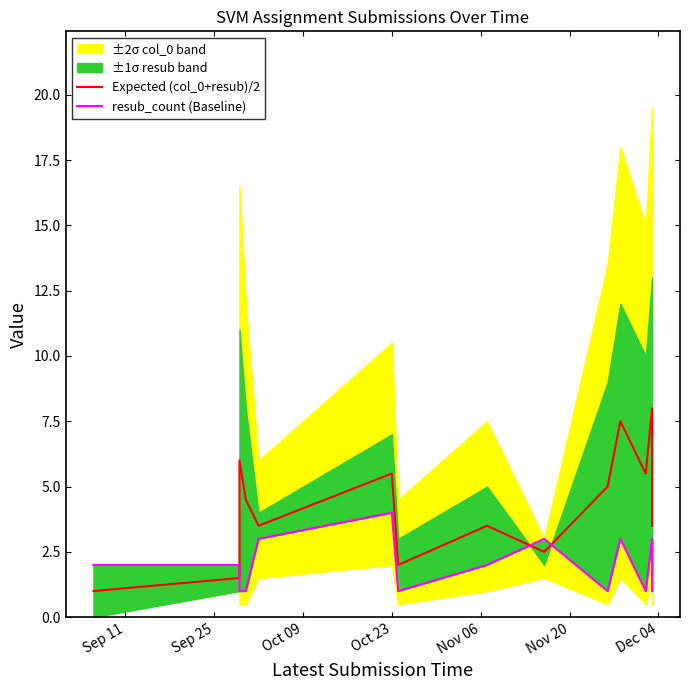

Which series has the largest total across all categories?

Expected (col_0+resub)/2